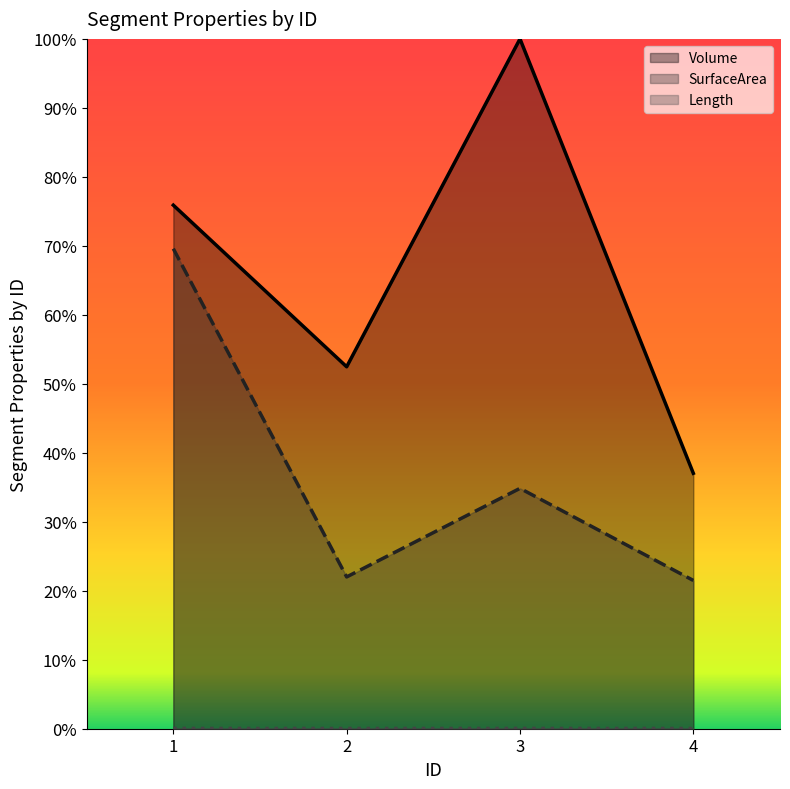

How many data points does each series have?

4